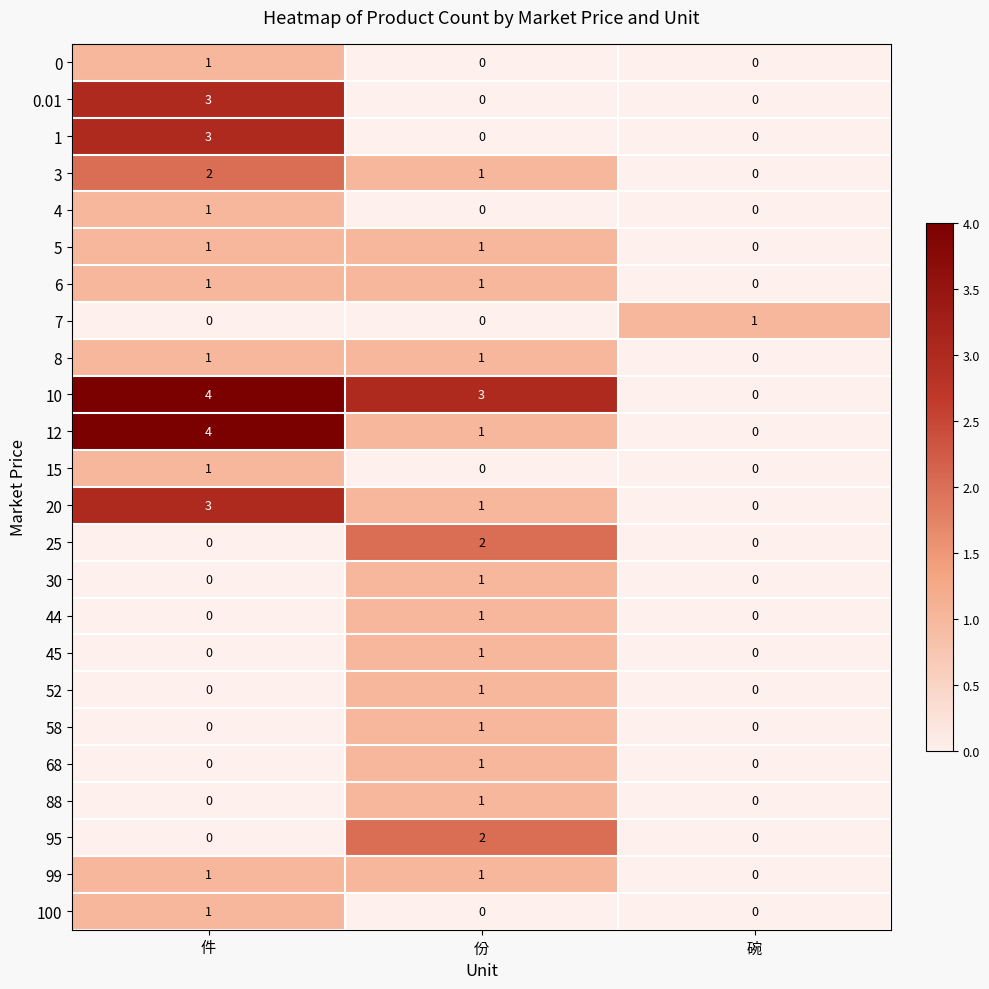

What is the greatest value displayed?

4